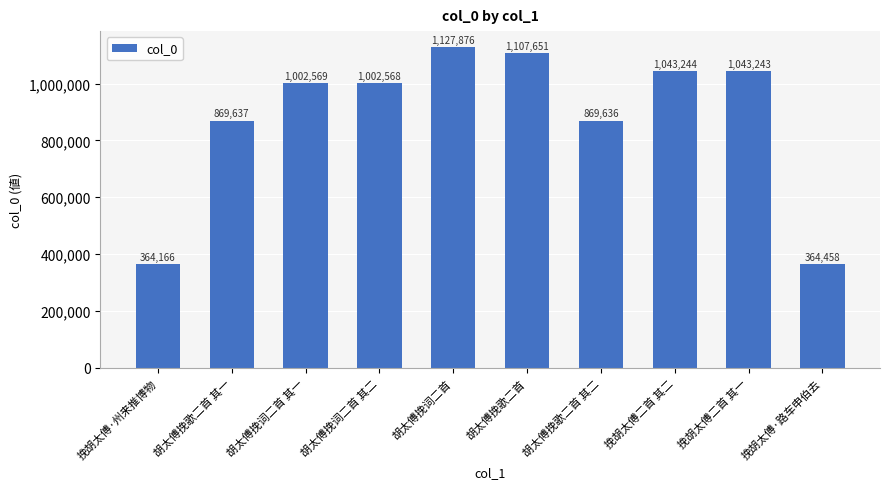

Between 胡太傅挽歌二首 and 胡太傅挽歌二首 其一, which is larger?

胡太傅挽歌二首